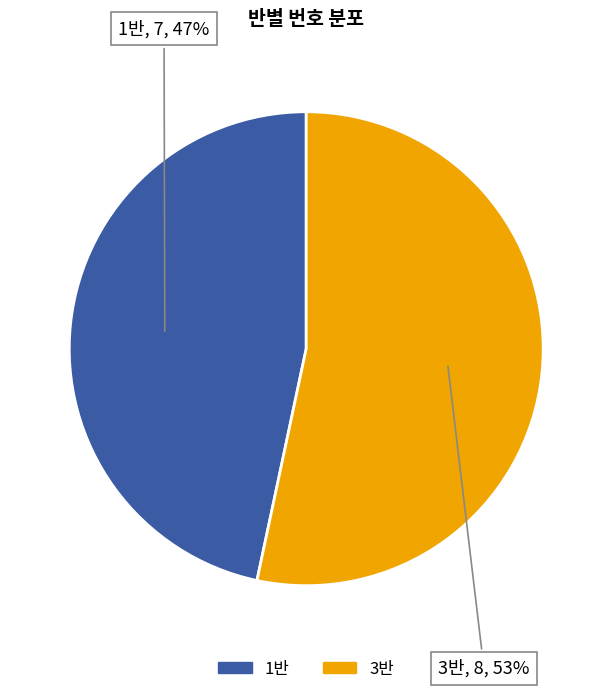

Approximately how many times larger is the value at 3반 compared to 1반?

1.1